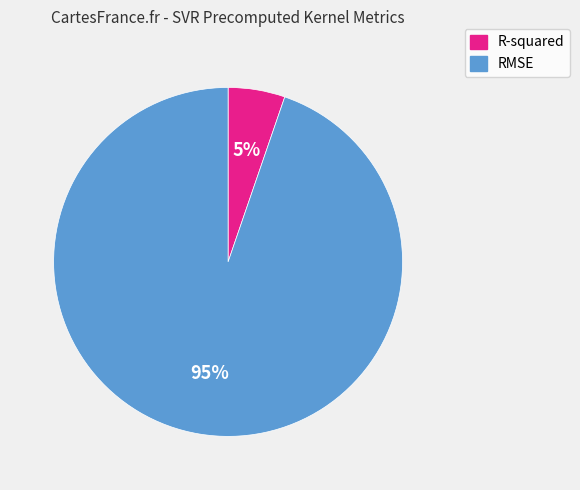

Is it true that R-squared is 5% of the pie?

True